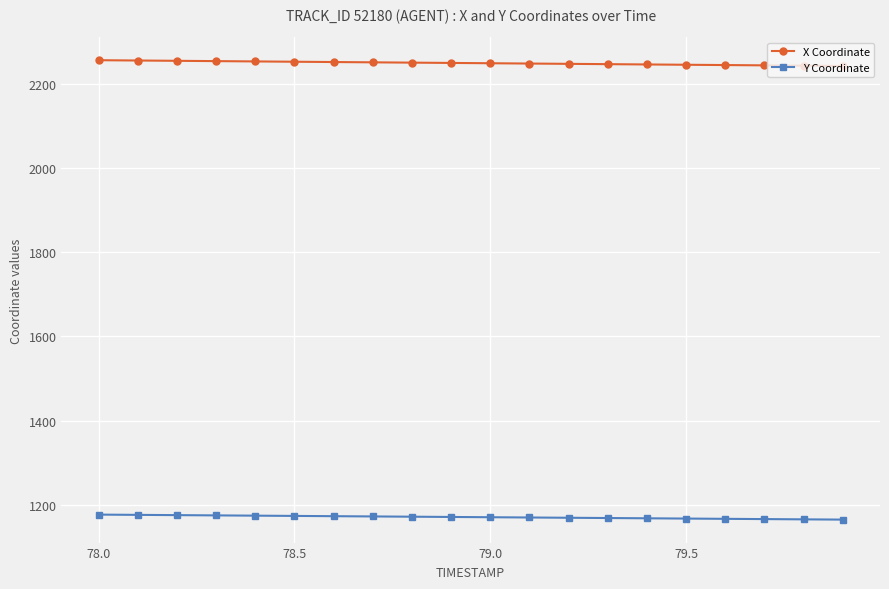

What is the average value of the X Coordinate series?

2249.1